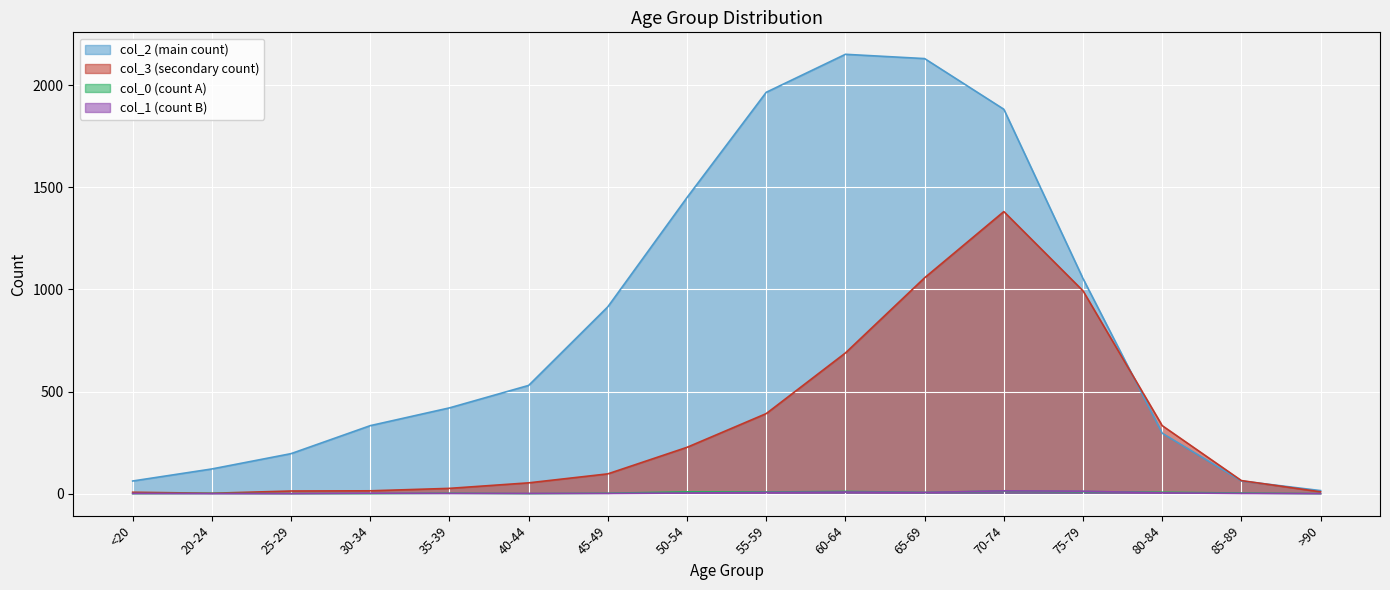

Rank the categories by col_4_1 value from highest to lowest.

70-74, 75-79, 60-64, 55-59, 65-69, 80-84, 50-54, 30-34, <20, 35-39, 40-44, 45-49, 85-89, 20-24, 25-29, >90